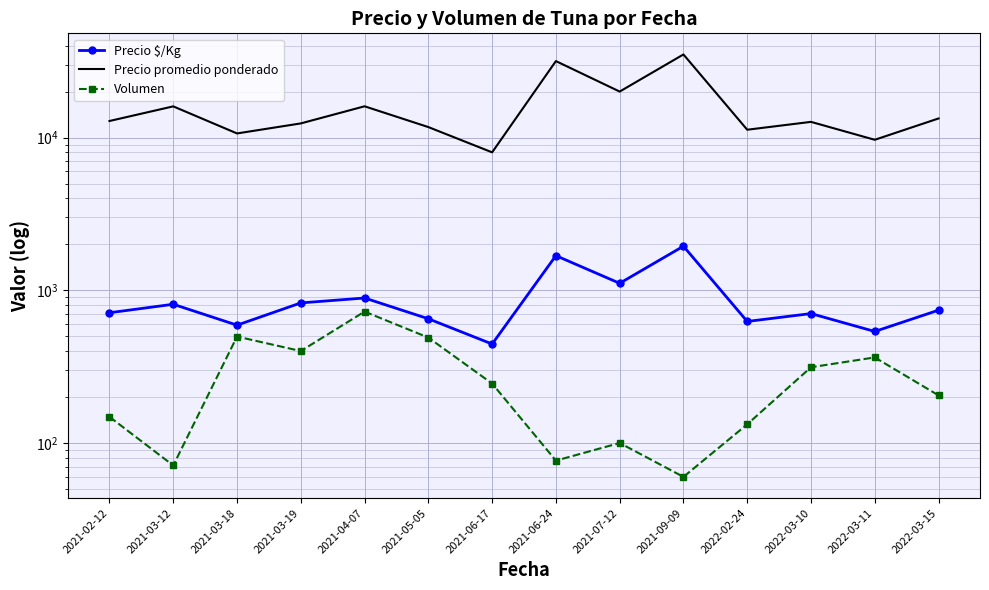

What is the sum of all Volumen values?

3827.9